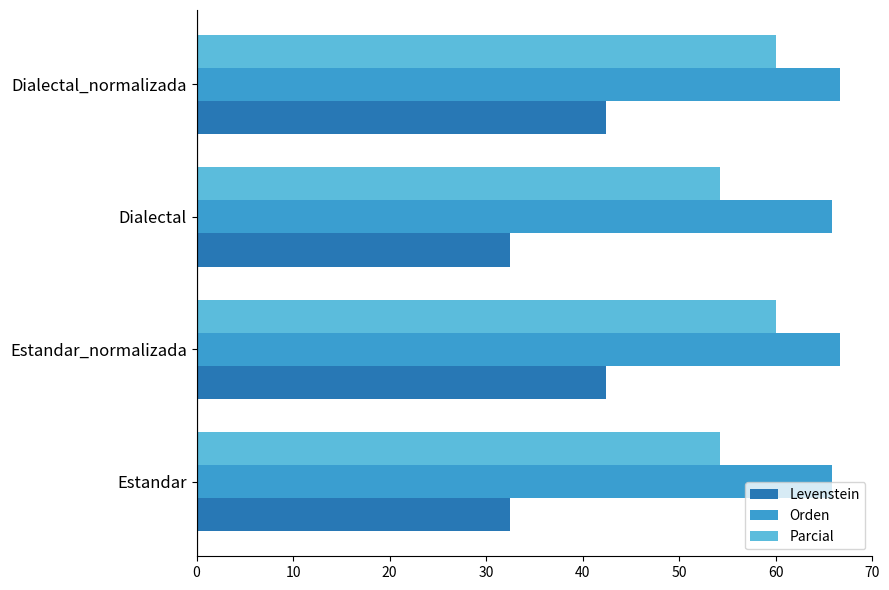

Between Estandar_normalizada and Dialectal, which series saw the biggest shift?

Levenstein